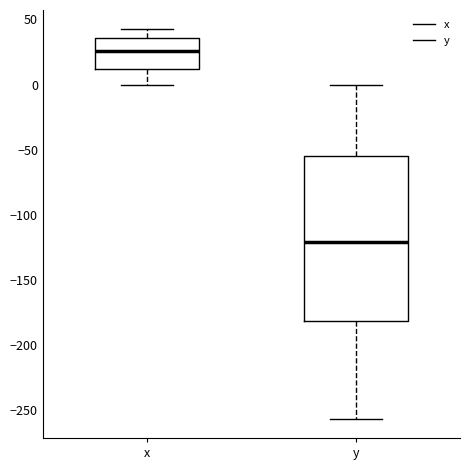

Reading left to right, read every box against the y-axis: the position of its median line, the range the box covers, and the ends of its whiskers. The values are not printed on the chart, so give them approximately, as read against the axis.

x: median 25, box 10 to 35, whiskers 0 to 40
y: median -120, box -180 to -55, whiskers -255 to 0